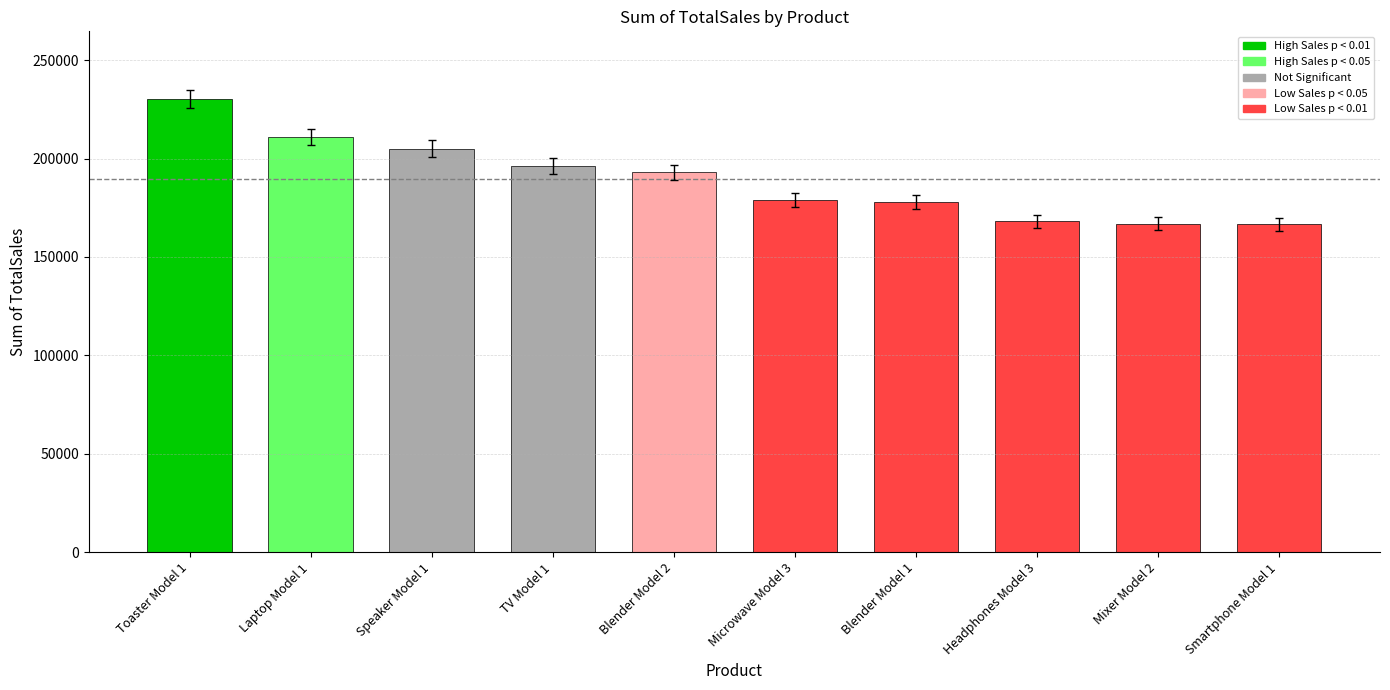

The chart shows a value of 192406.2 at TV Model 1. True or false?

True